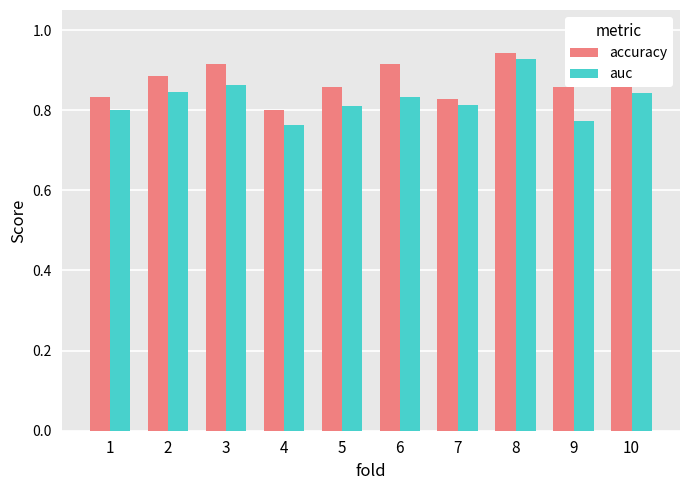

At which label is accuracy closest to 0?

4